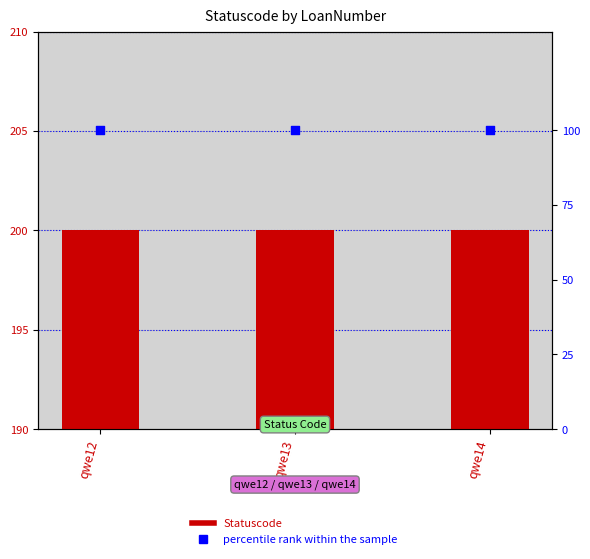

At which category is the sum across all series the highest?

qwe12